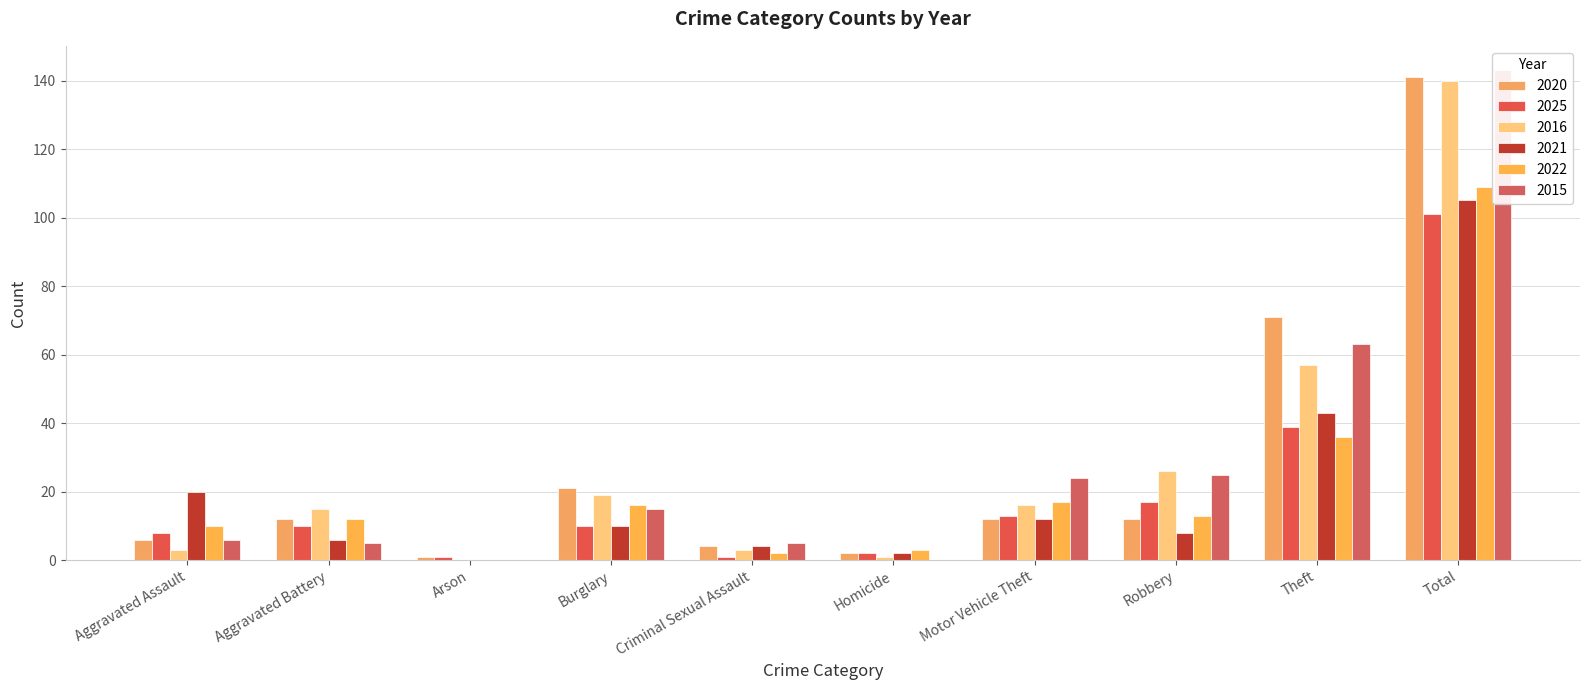

What is the difference between the maximum and second lowest values in the 2020 series?

139